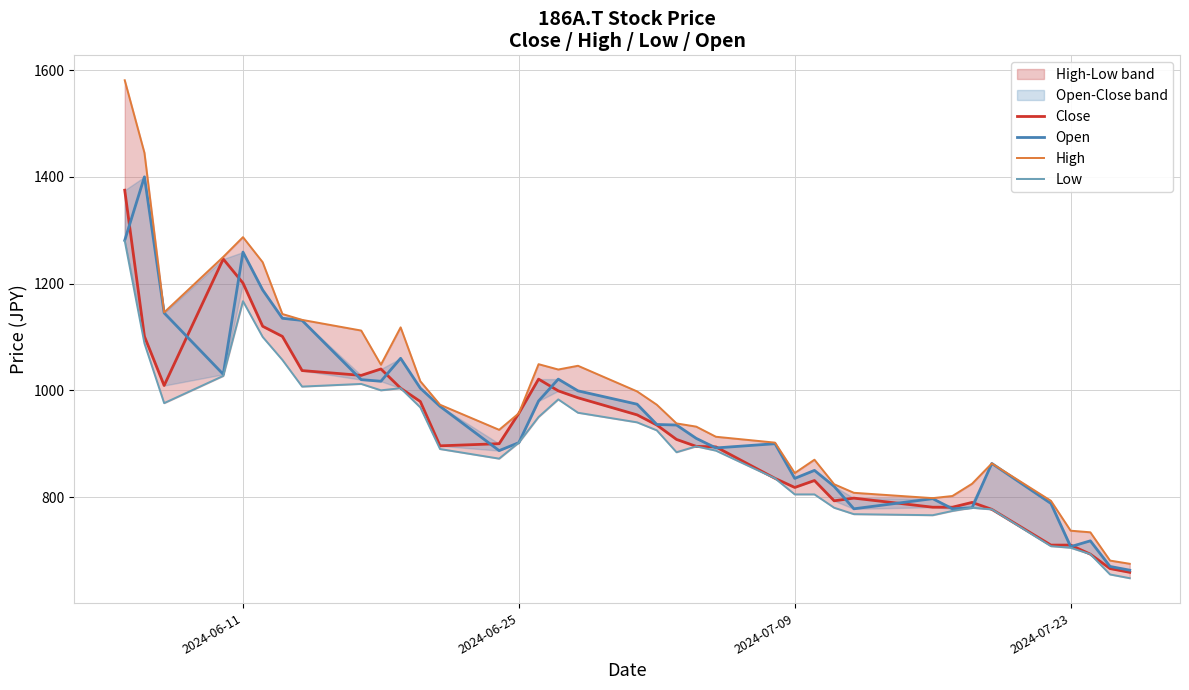

The value of Close at 10 is 1564. True or false?

False